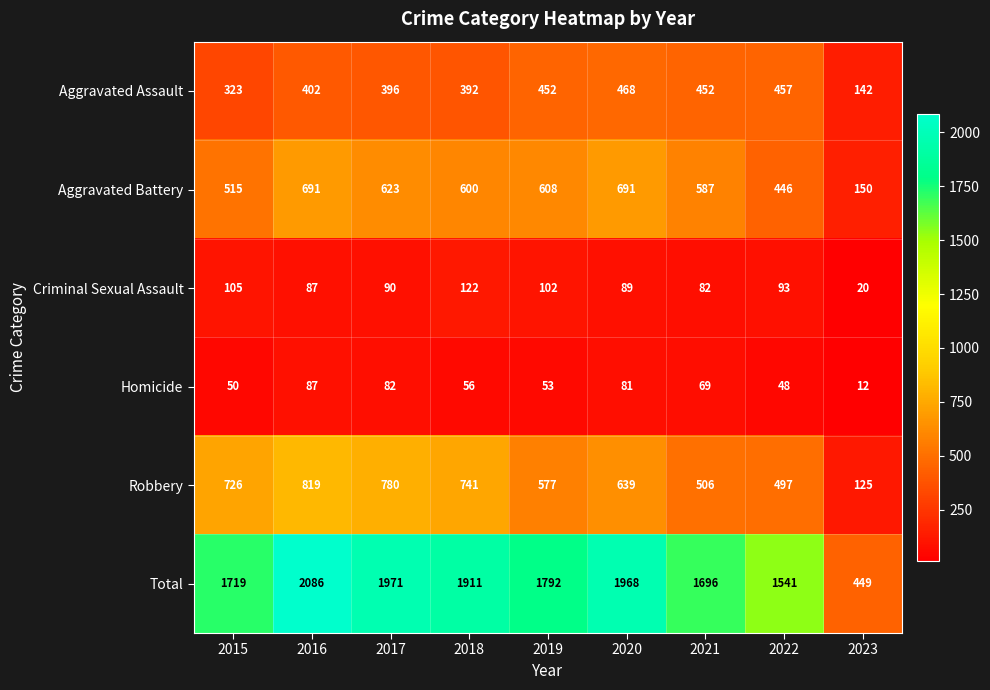

Is it true that Robbery equals 203 at 2023?

False